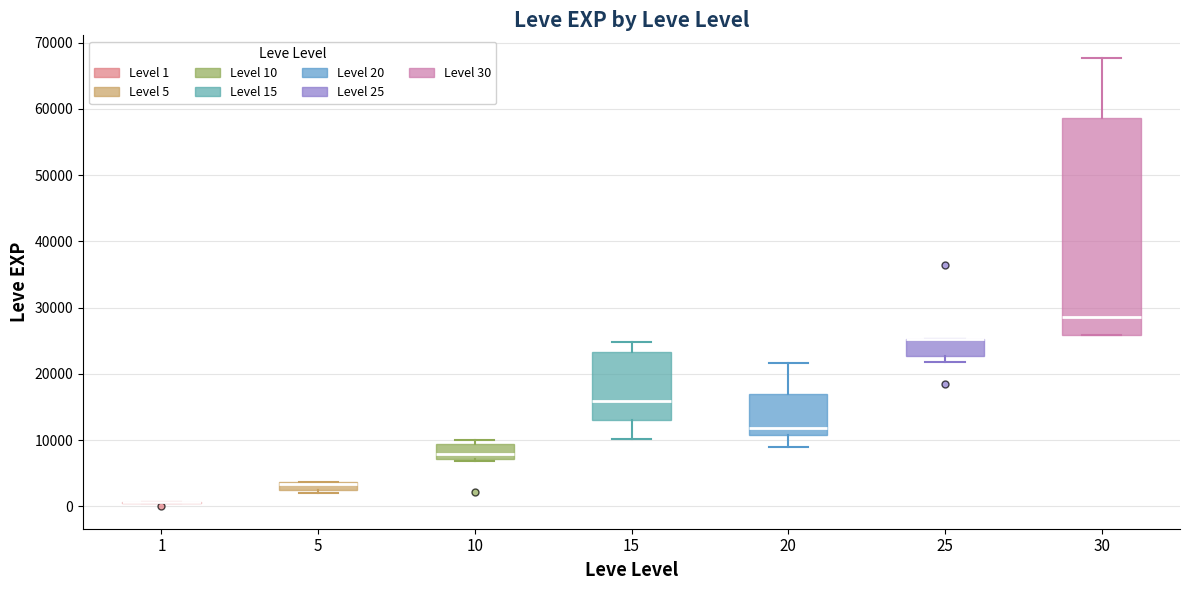

Comparing the boxes themselves (not the whiskers), which one is the tallest?

30